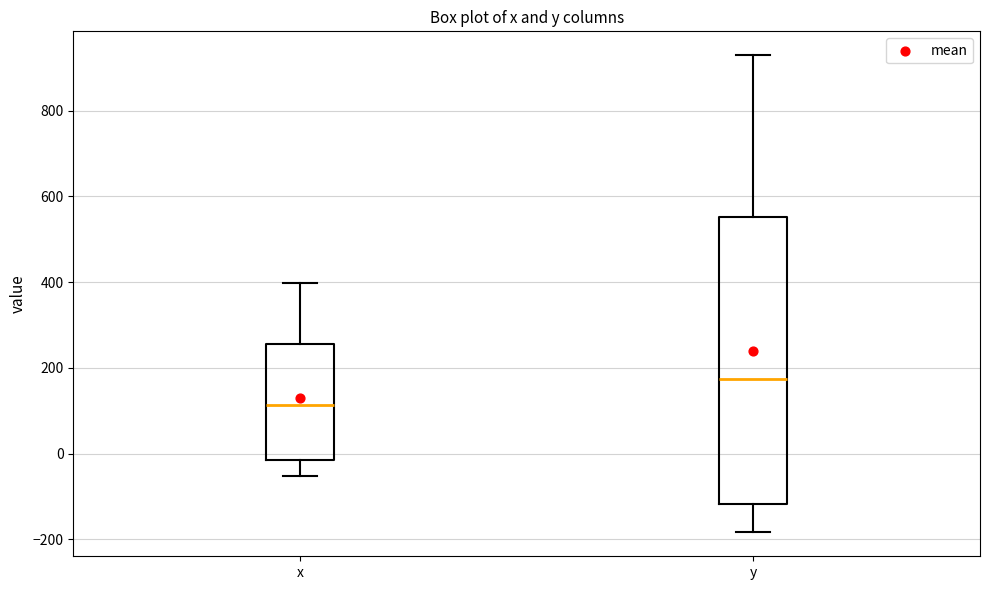

Comparing the boxes themselves (not the whiskers), which one is the tallest?

y